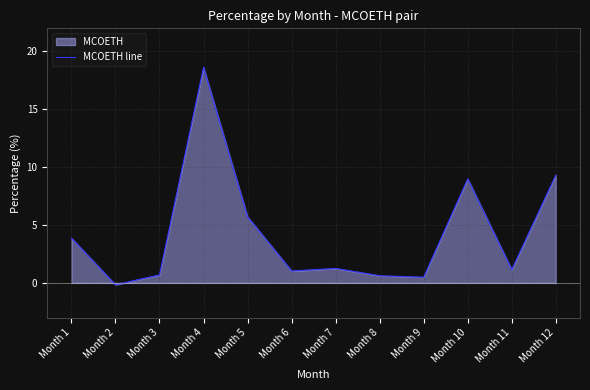

Rank the categories by value from lowest to highest.

Month 2, Month 9, Month 8, Month 3, Month 6, Month 11, Month 7, Month 1, Month 5, Month 10, Month 12, Month 4